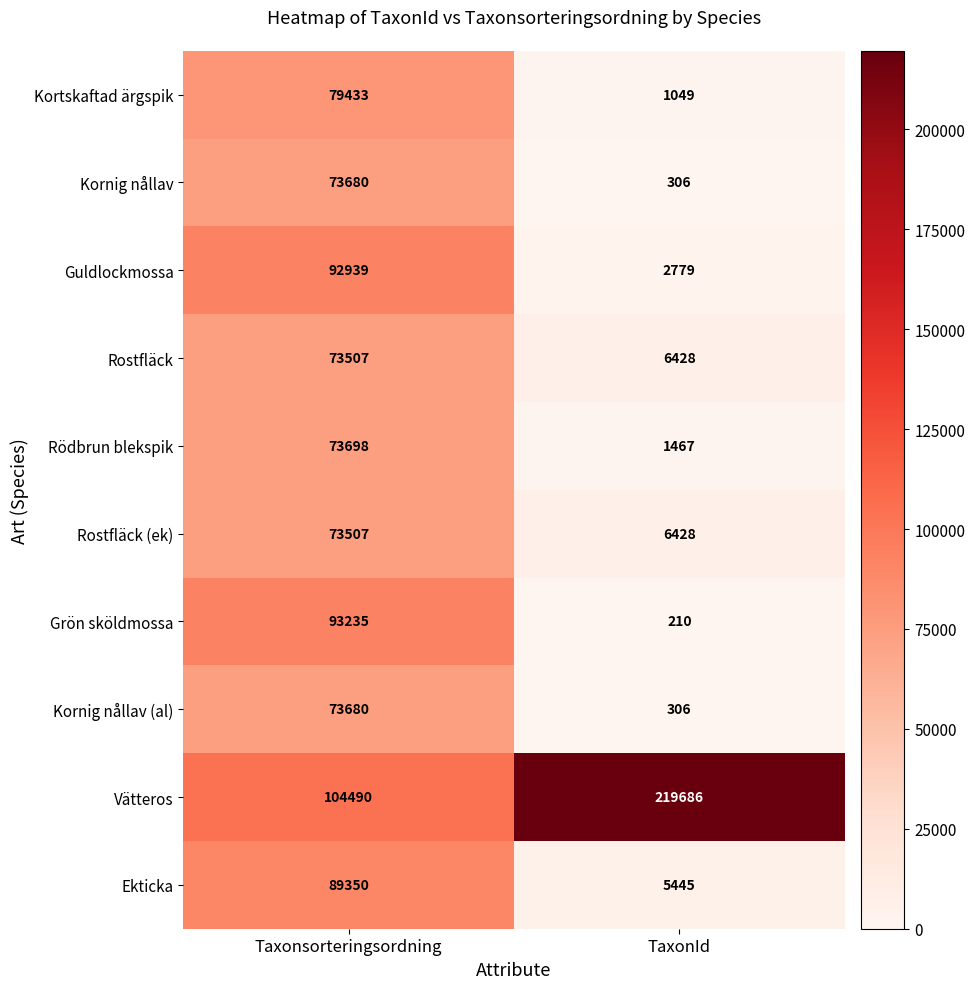

Which series changed the most between Taxonsorteringsordning and TaxonId?

Vätteros